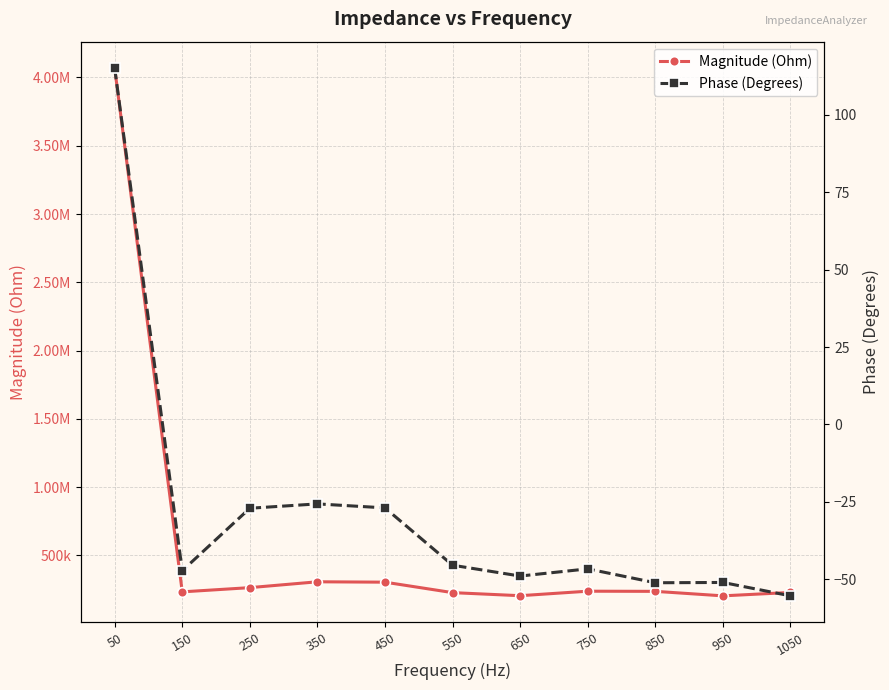

The Phase (Degrees) series shows -45.0 at 450. True or false?

False